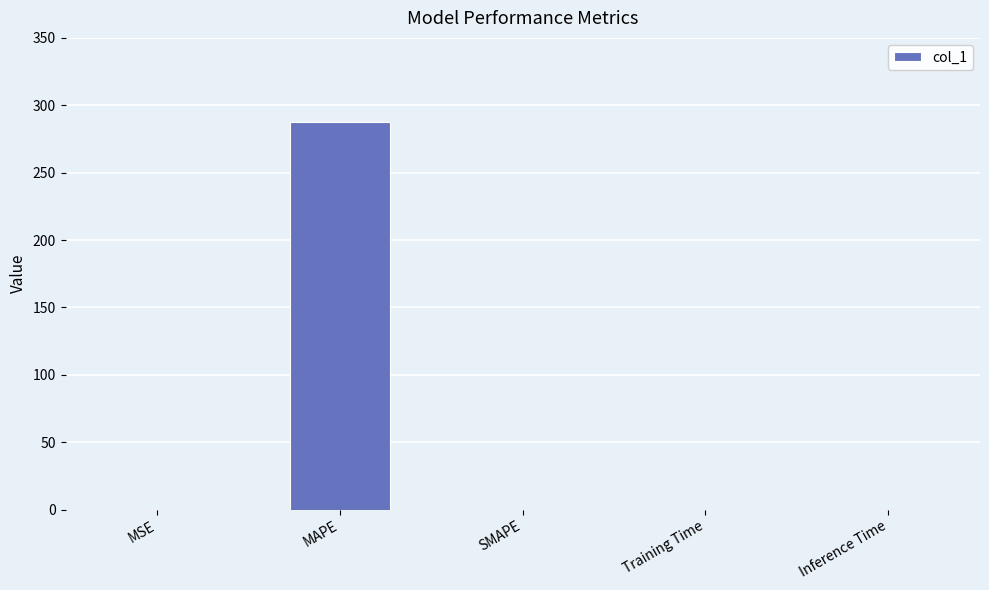

Are the bars grouped side by side (vs. stacked)?

No